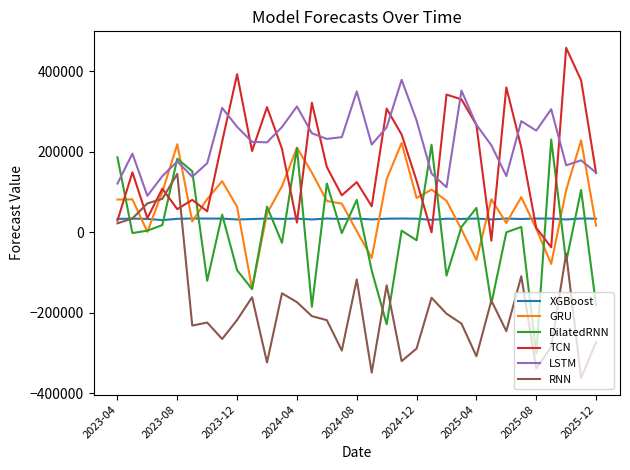

How many lines are shown in the chart?

6